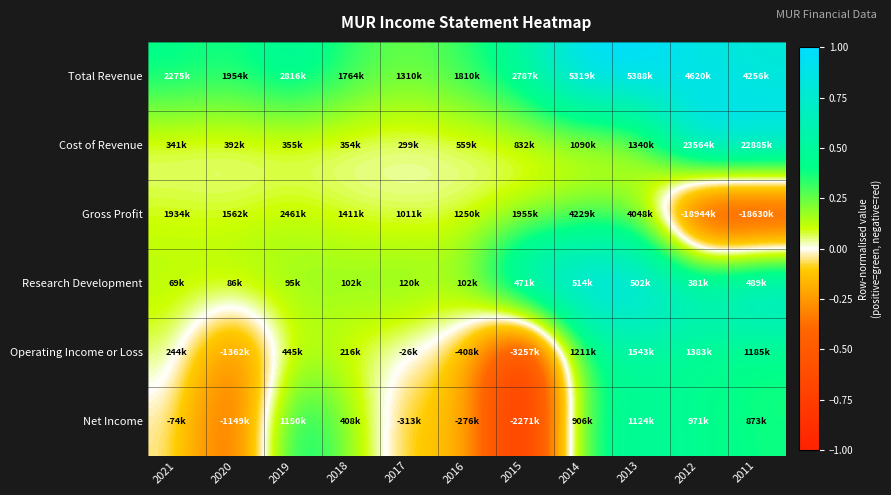

What is the smallest value displayed?

-1.0